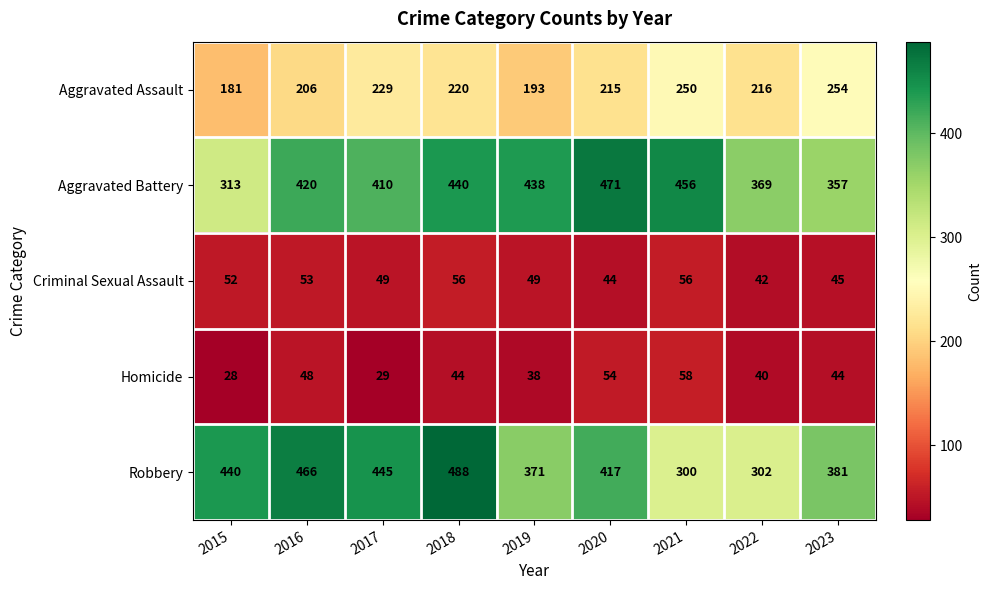

Rank the series by their maximum value, from highest to lowest.

Robbery, Aggravated Battery, Aggravated Assault, Homicide, Criminal Sexual Assault